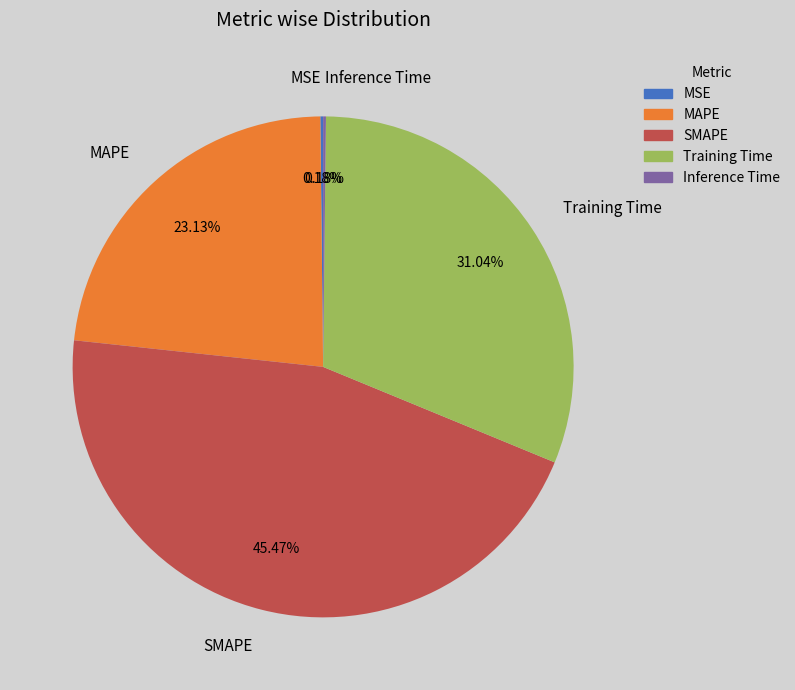

To the nearest percent, what percentage of the pie is Training Time?

31%